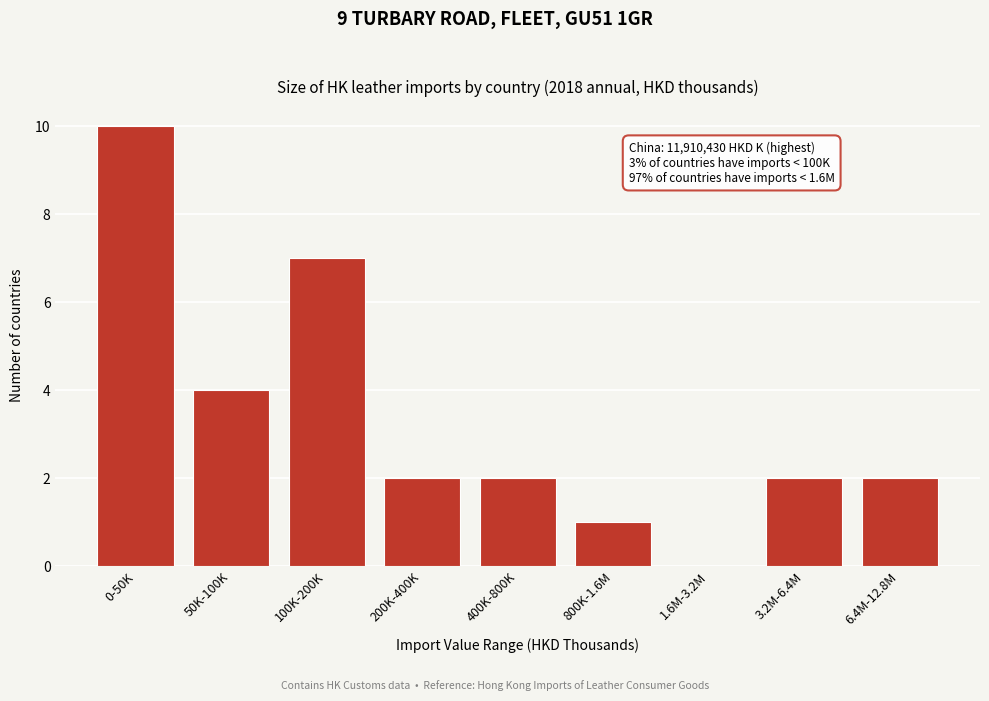

Reading left to right, what are all the values shown in this chart?

0-50K=10	50K-100K=4	100K-200K=7	200K-400K=2	400K-800K=2	800K-1.6M=1	1.6M-3.2M=0	3.2M-6.4M=2	6.4M-12.8M=2